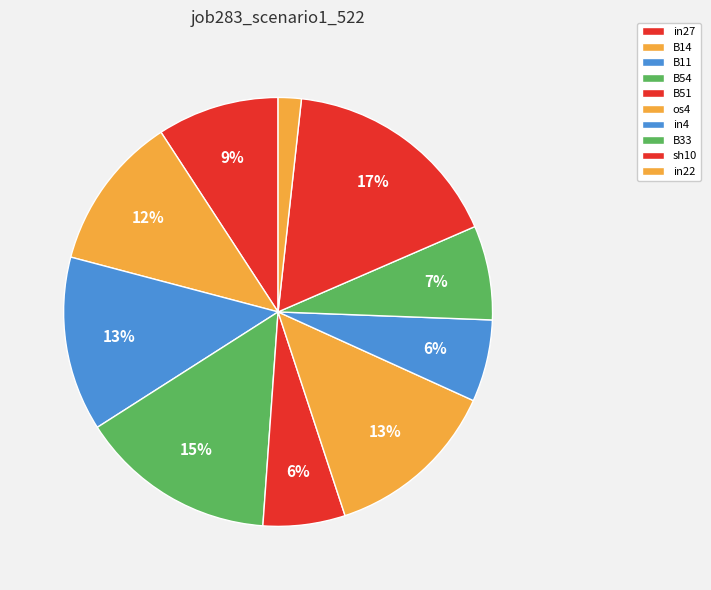

To the nearest percent, what is the average slice percentage?

10%